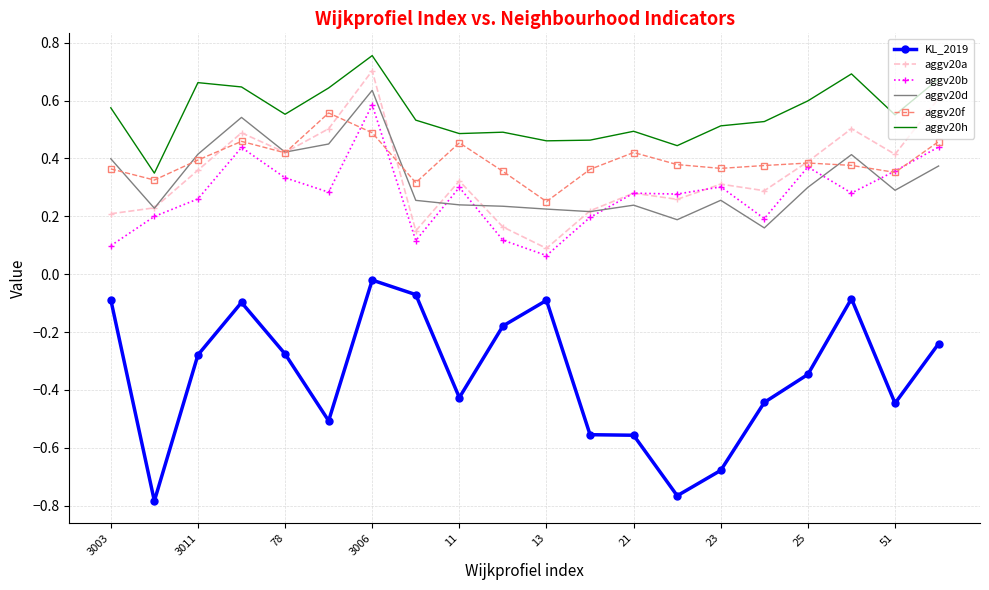

True or false: aggv20f and KL_2019 cross at least once.

False